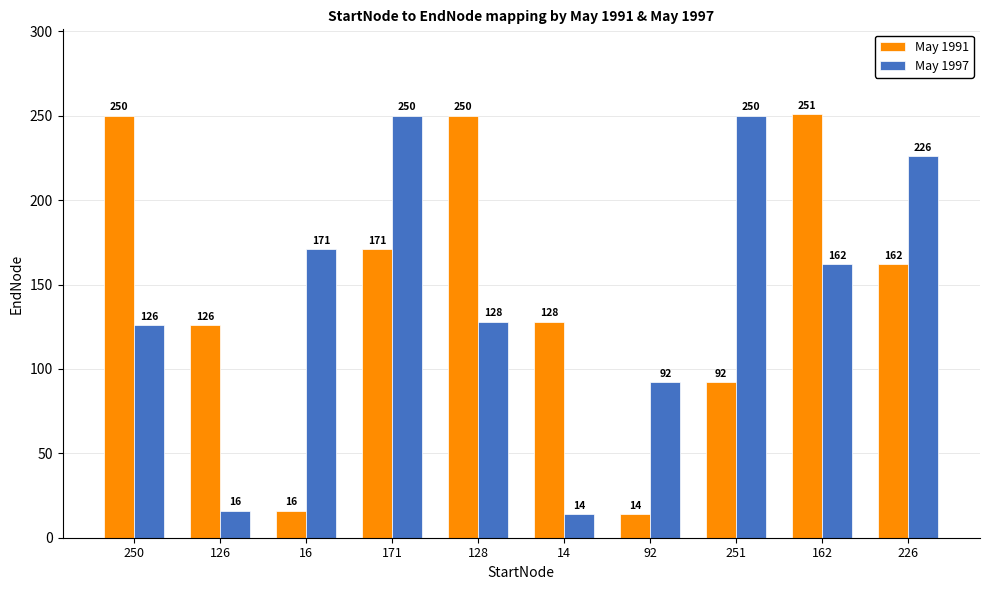

What is the label of the 4th bar from the right?

92